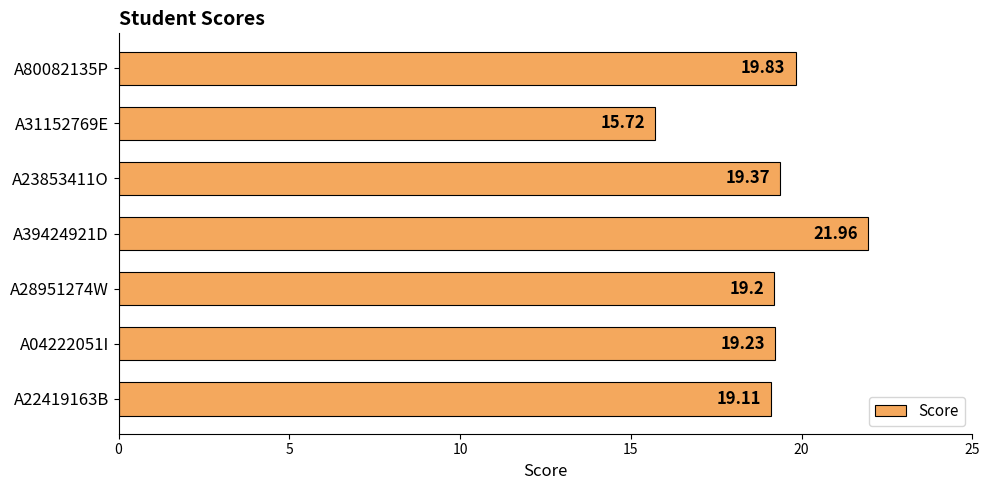

How many values are below 19?

1